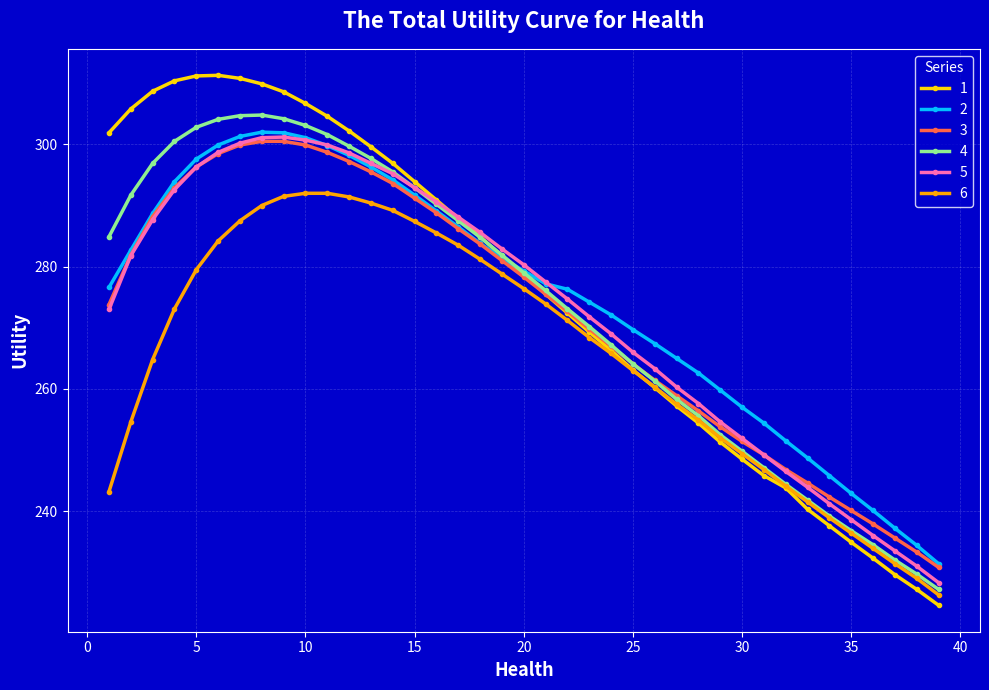

Which series has the widest spread of values?

1